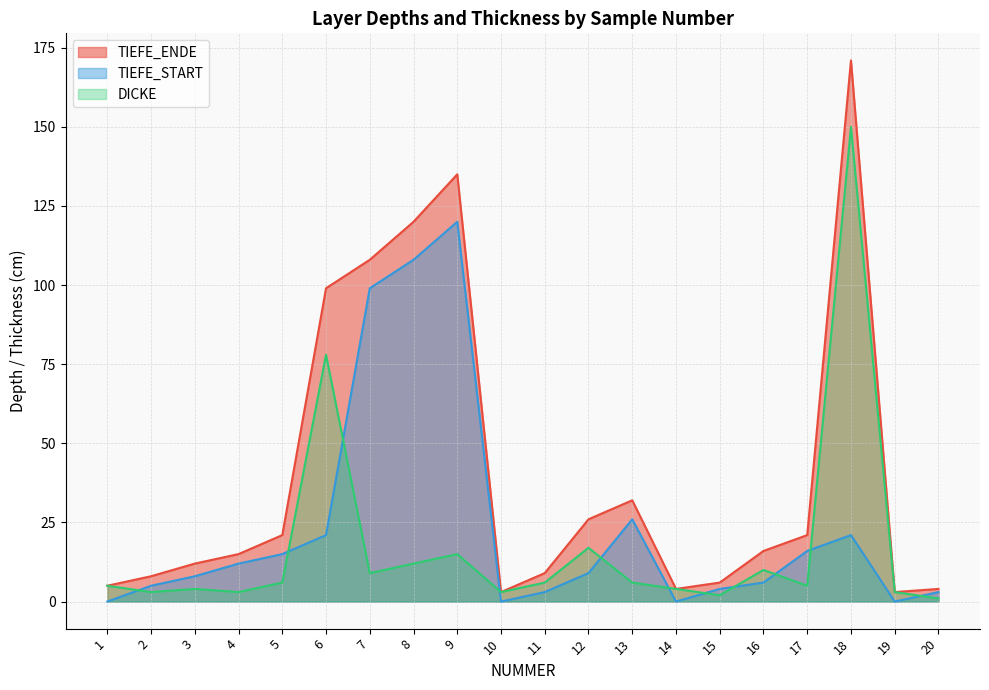

Between 4 and 13, which is larger?

13